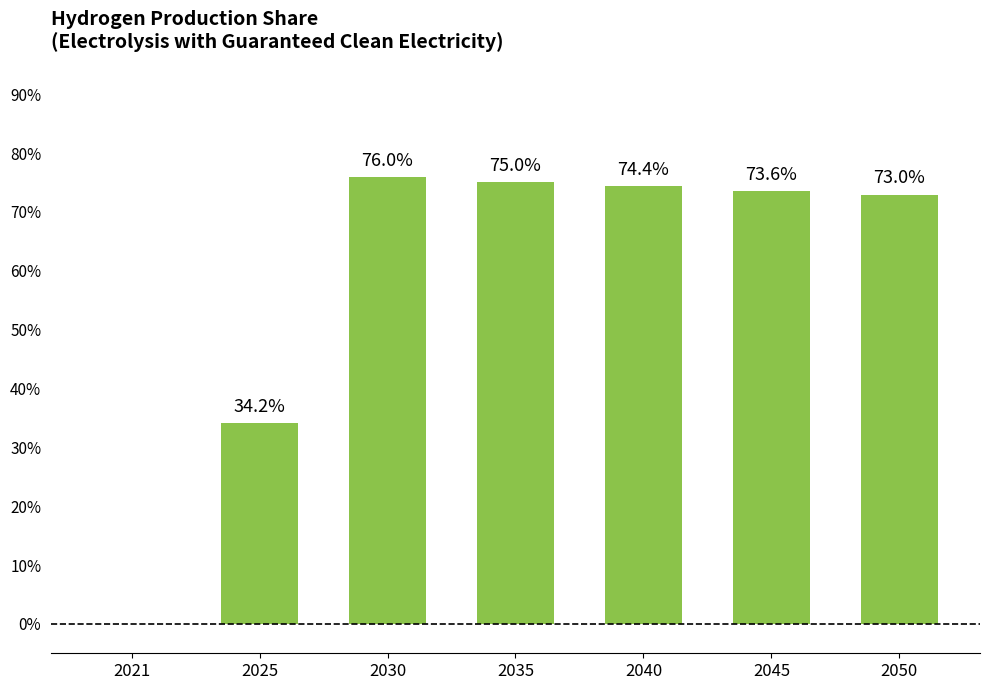

Reading left to right, list all the values displayed in this chart.

0.0	0.3	0.8	0.8	0.7	0.7	0.7